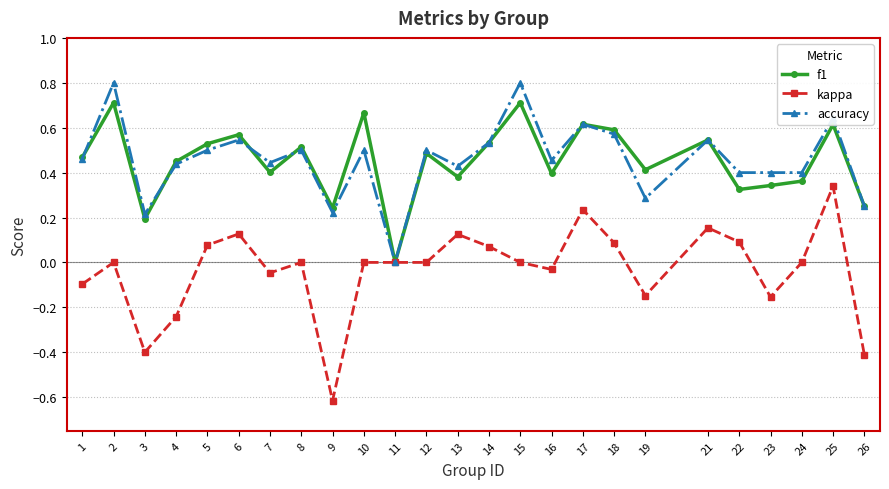

What is the smallest value displayed?

-0.6